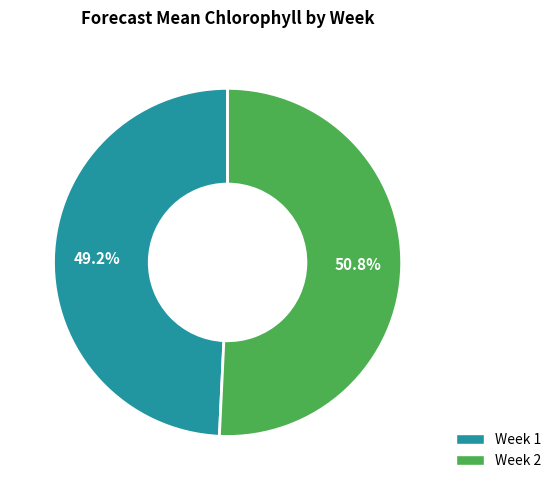

Does any single category account for the majority?

Yes